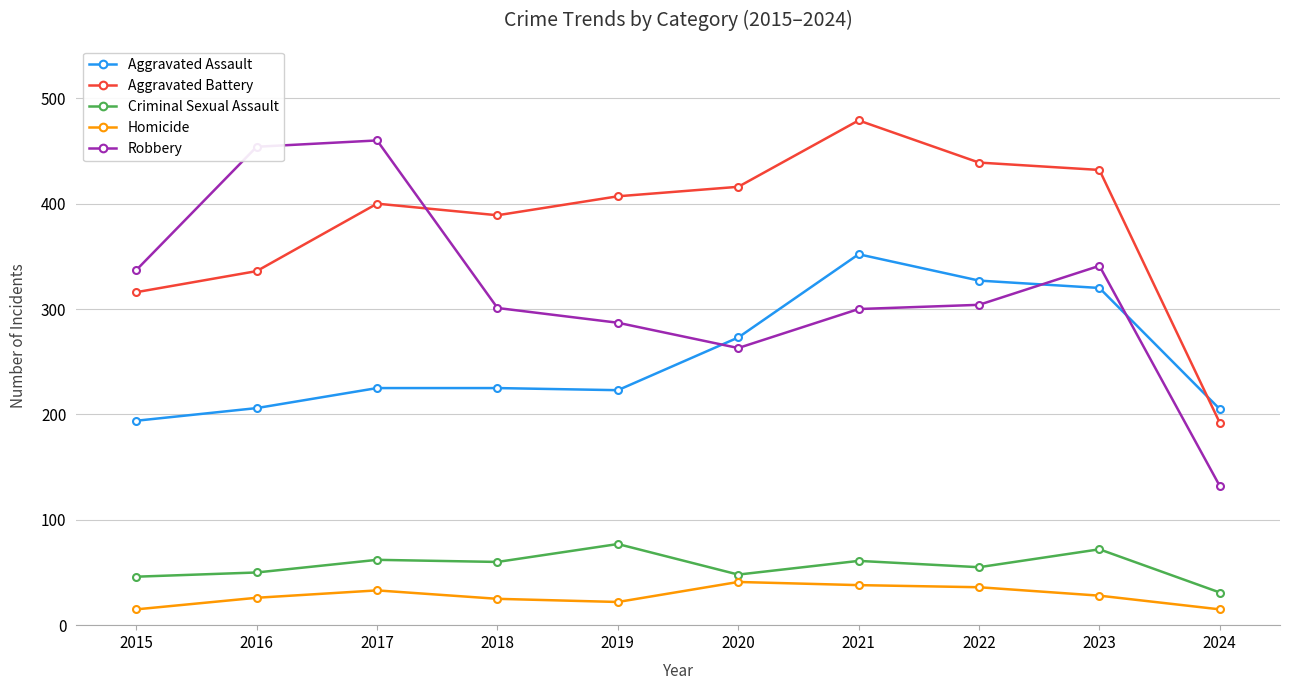

How many values in the Homicide series are below 28?

5